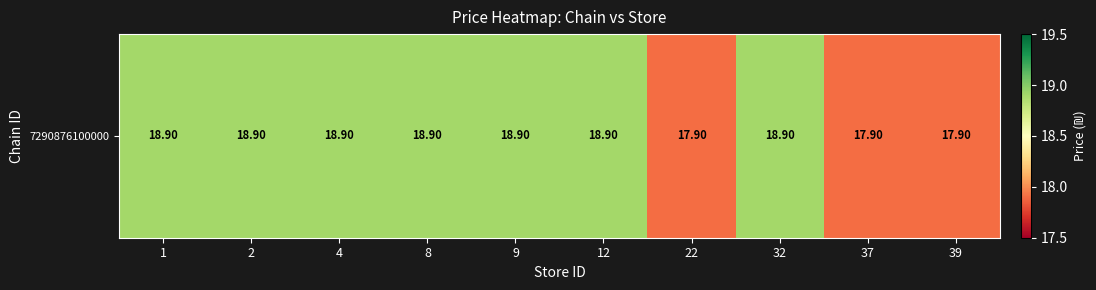

Count the values in the range 17 to 18.

3